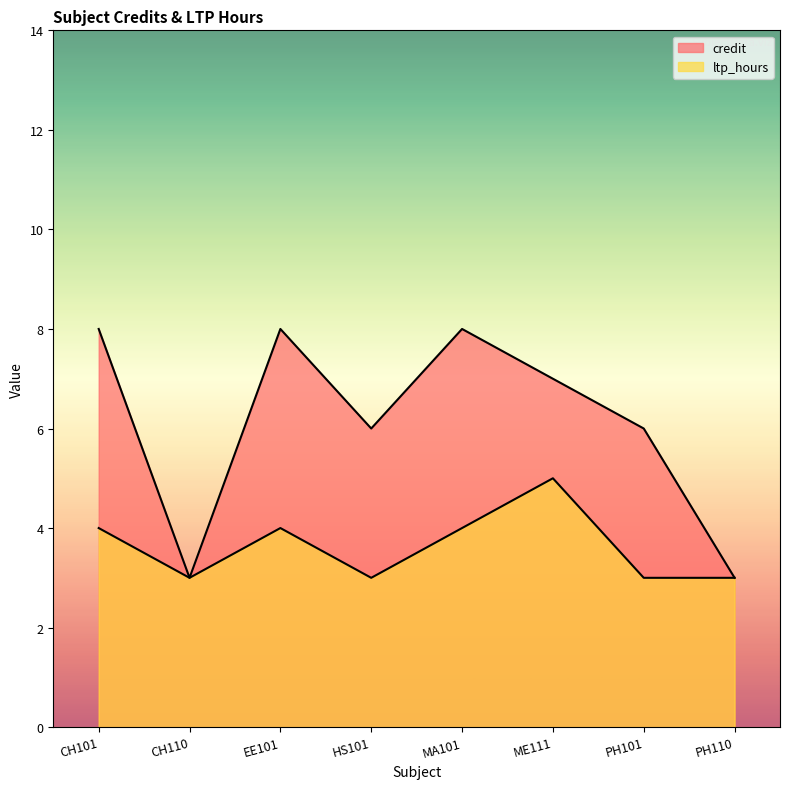

True or false: credit and ltp_hours cross at least once.

False